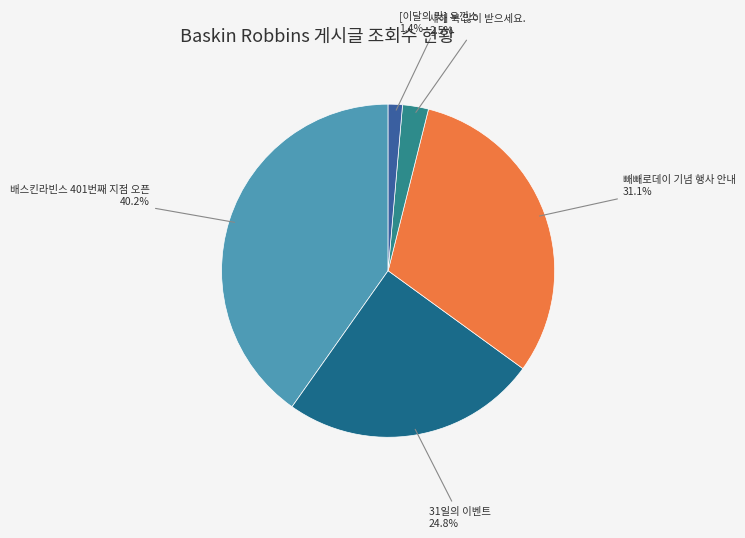

What is the smallest slice in the pie chart?

[이달의 맛] 우낀소